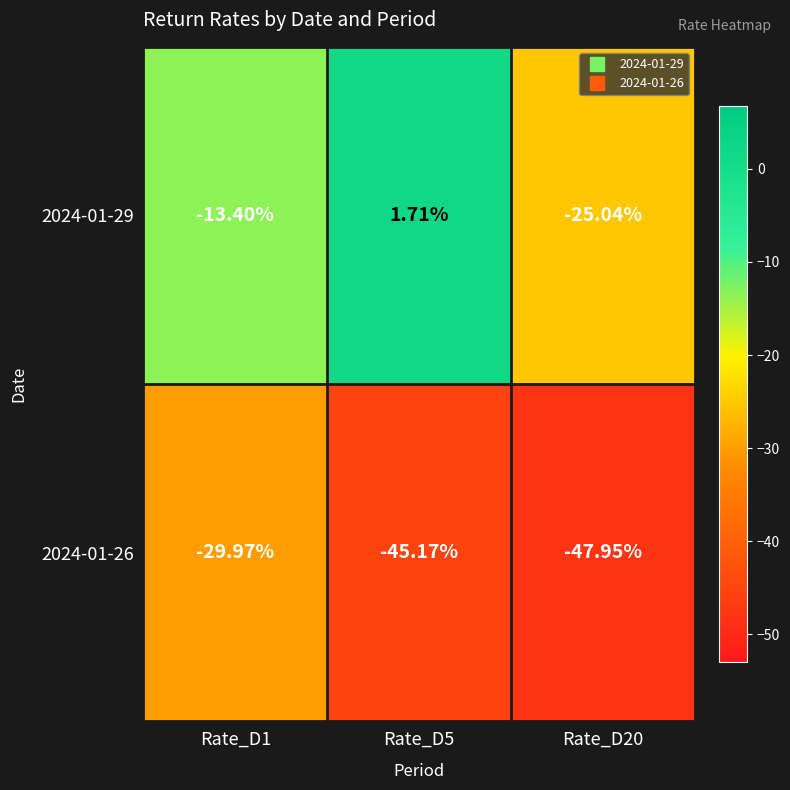

Is the value of 2024-01-29 at Rate_D5 greater than the value of 2024-01-26 at Rate_D20?

Yes